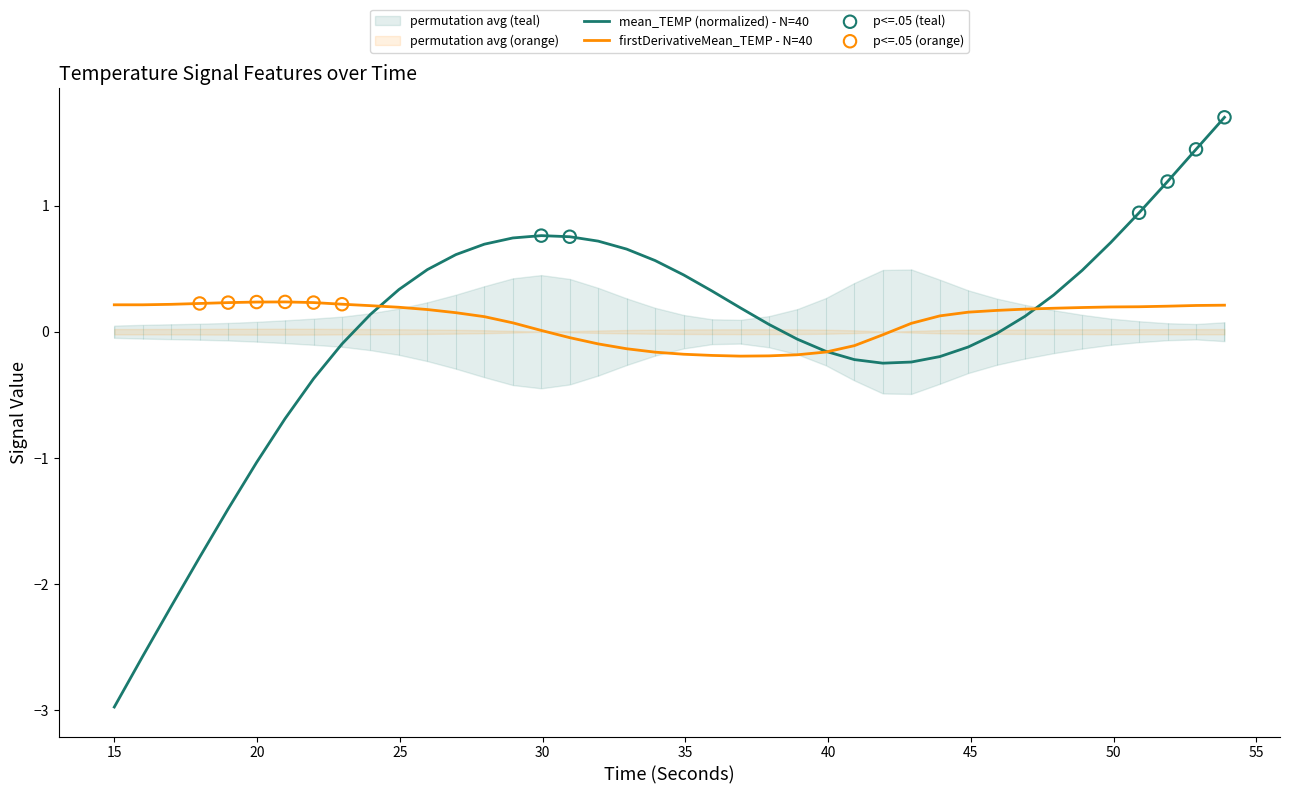

Which series contains the lowest Y value?

mean_TEMP